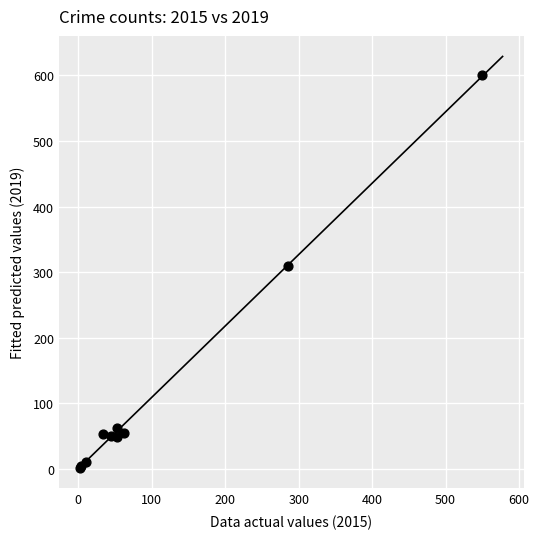

What Y value in the scatter plot is closest to 301?

310